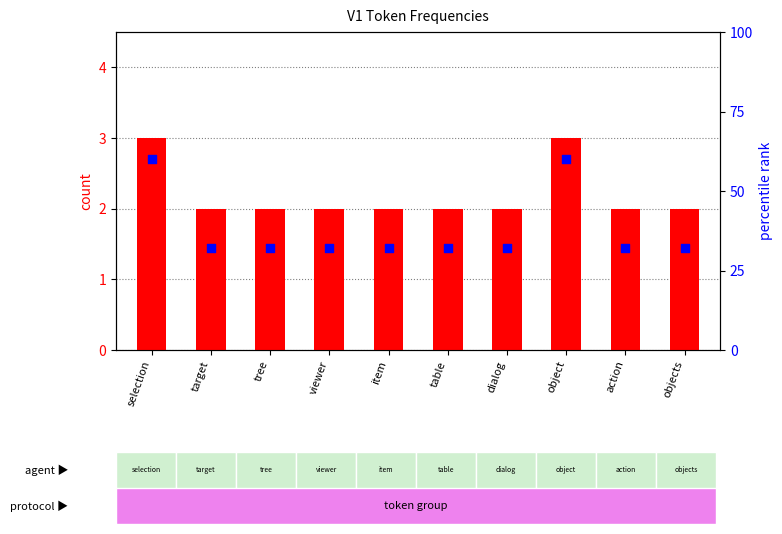

Which series reaches the maximum Y coordinate?

percentile rank within the sample